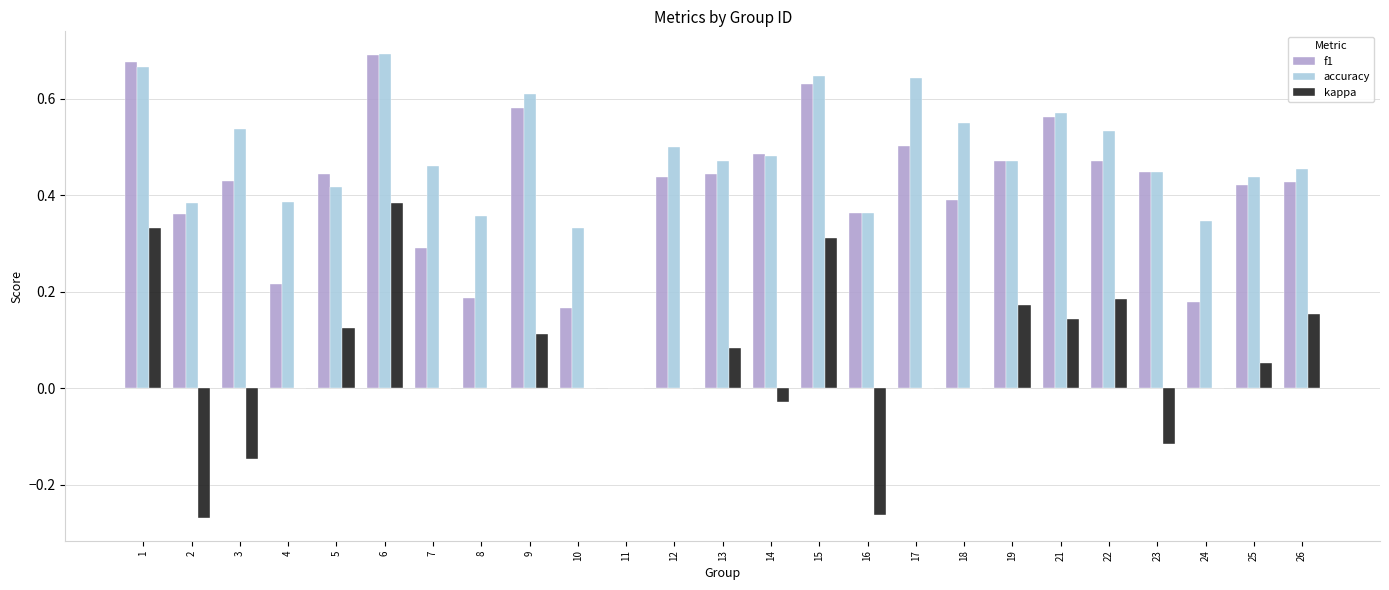

The kappa series shows 0.4 at 11. True or false?

False